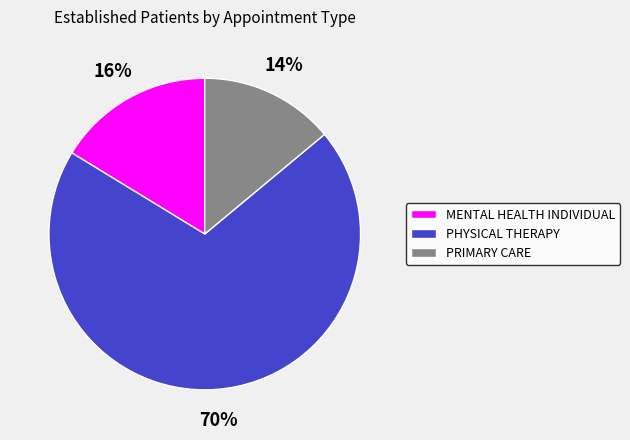

Is it true that MENTAL HEALTH INDIVIDUAL is 16% of the pie?

True